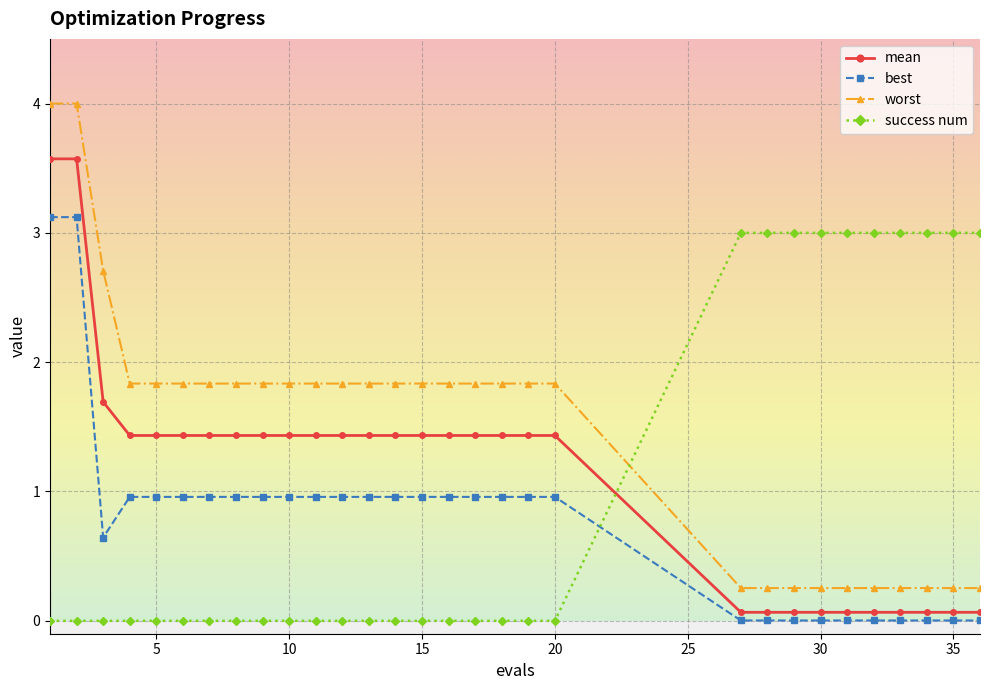

Which series has the largest range (max minus min)?

worst